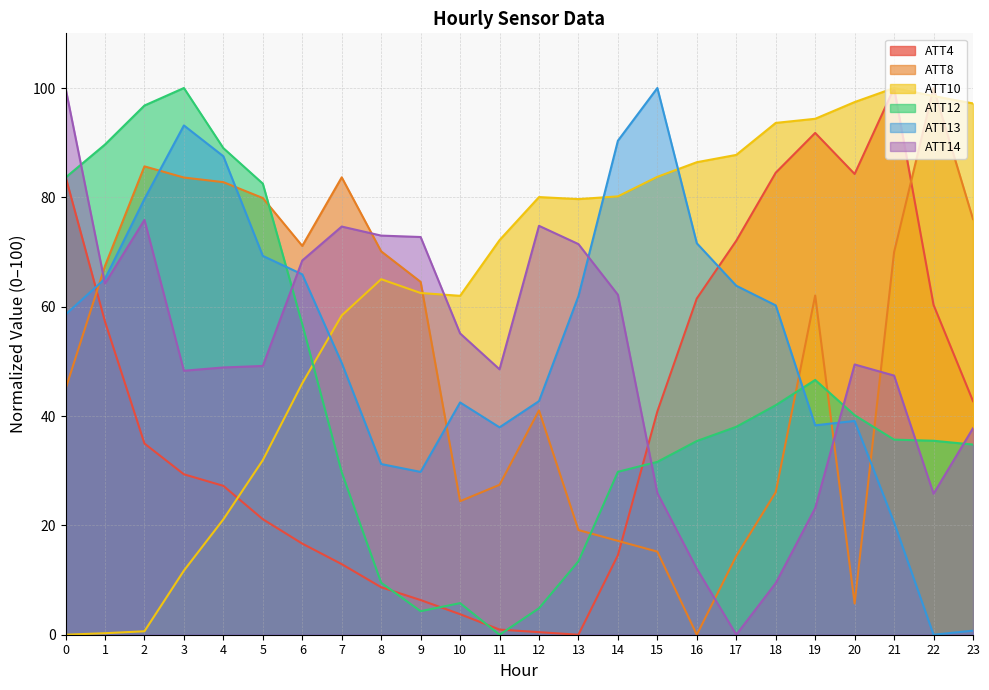

What is the difference between the maximum and minimum values in the ATT8 series?

100.0